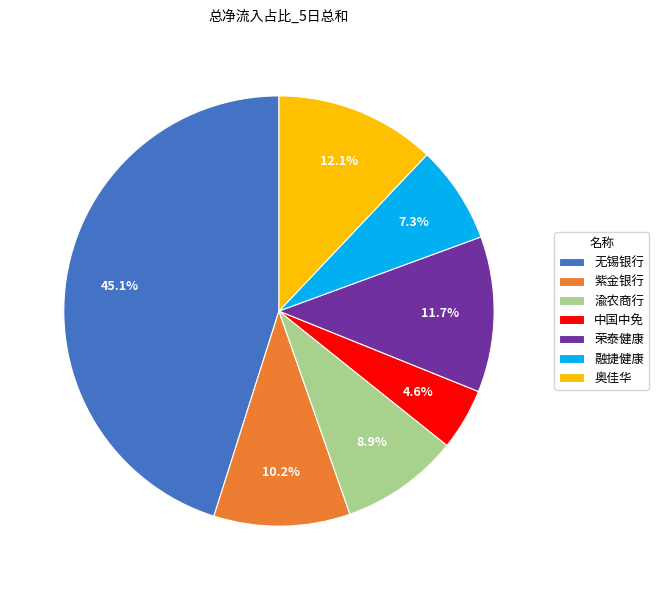

Does 无锡银行 account for over 50% of the chart?

No